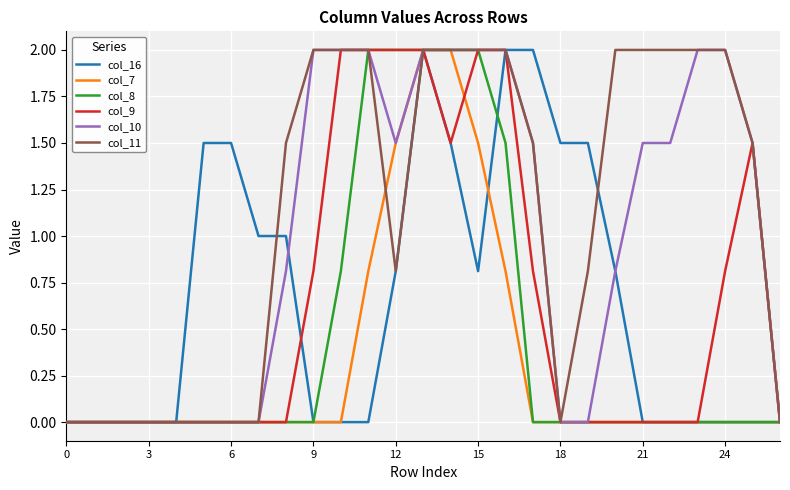

Which series has the largest total across all categories?

col_11